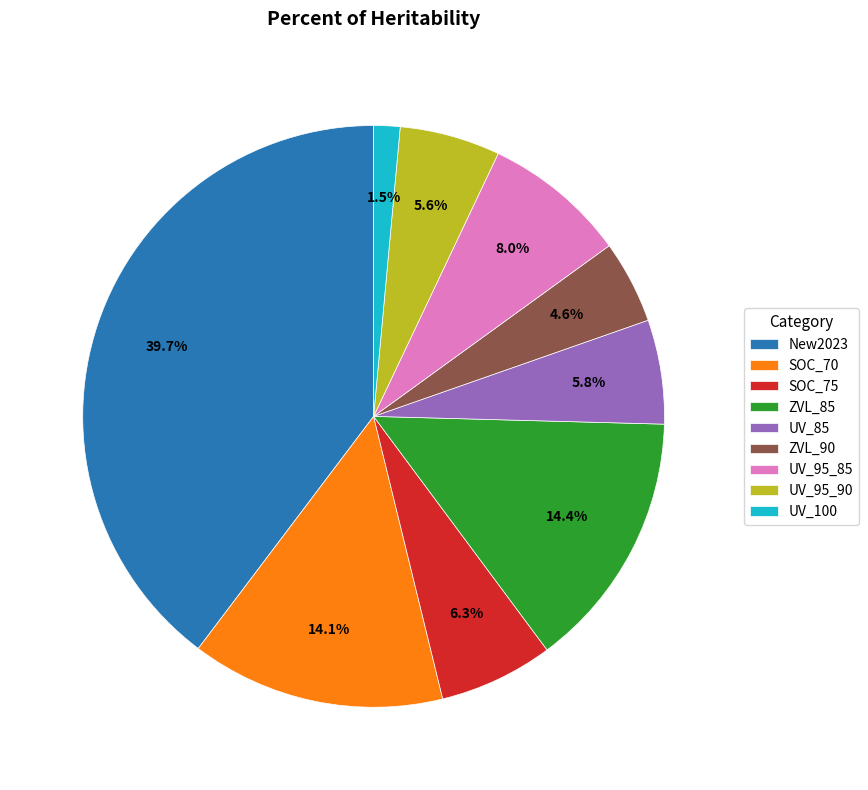

To the nearest percent, what percentage of the pie is ZVL_85?

14%